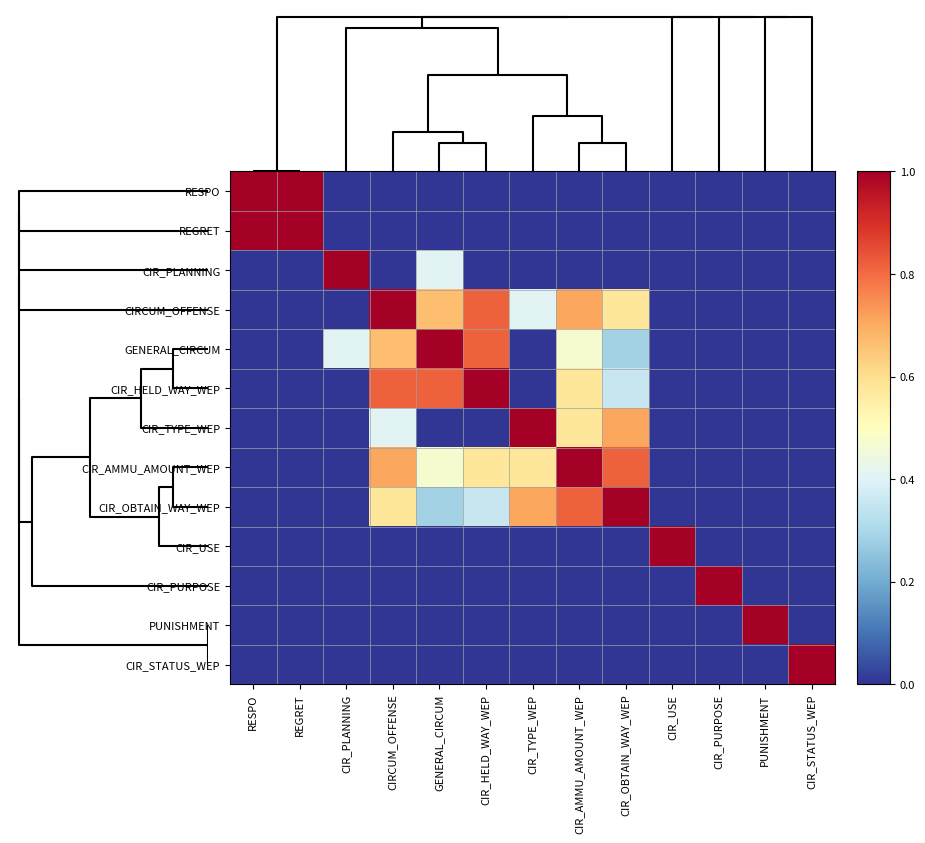

At which category does the chart reach its peak across all series?

RESPO